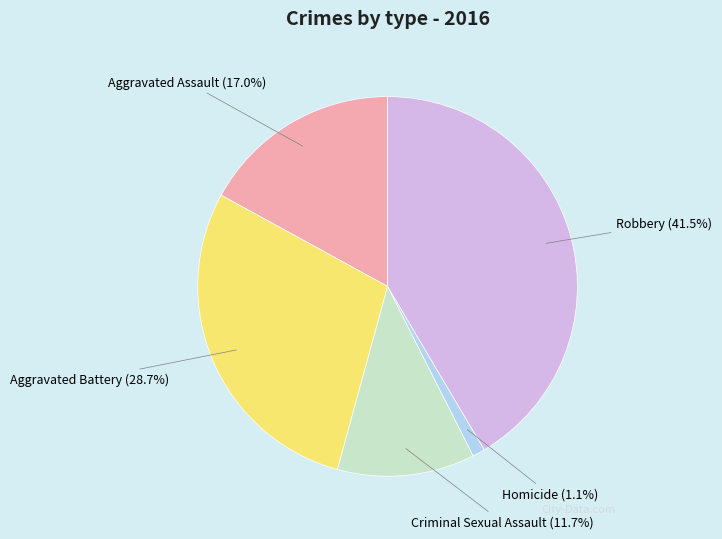

Which slice is the smallest?

Homicide